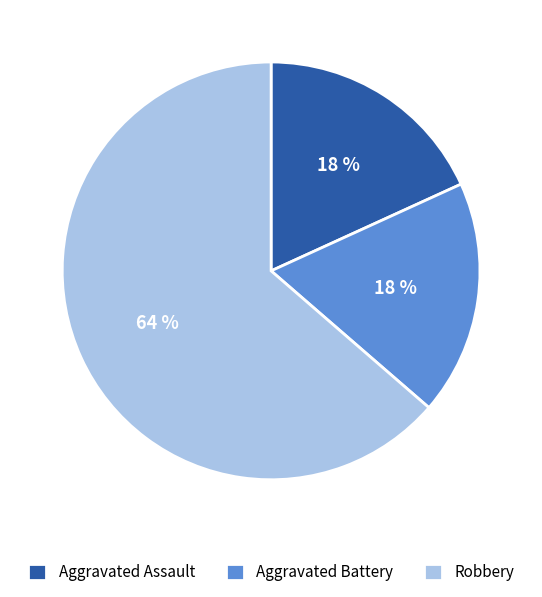

To the nearest percent, what portion does Robbery represent?

64%